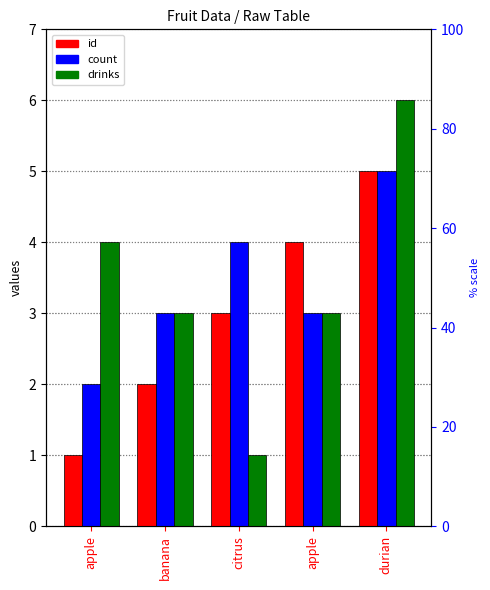

What are all the series names shown in the legend?

id, count, drinks